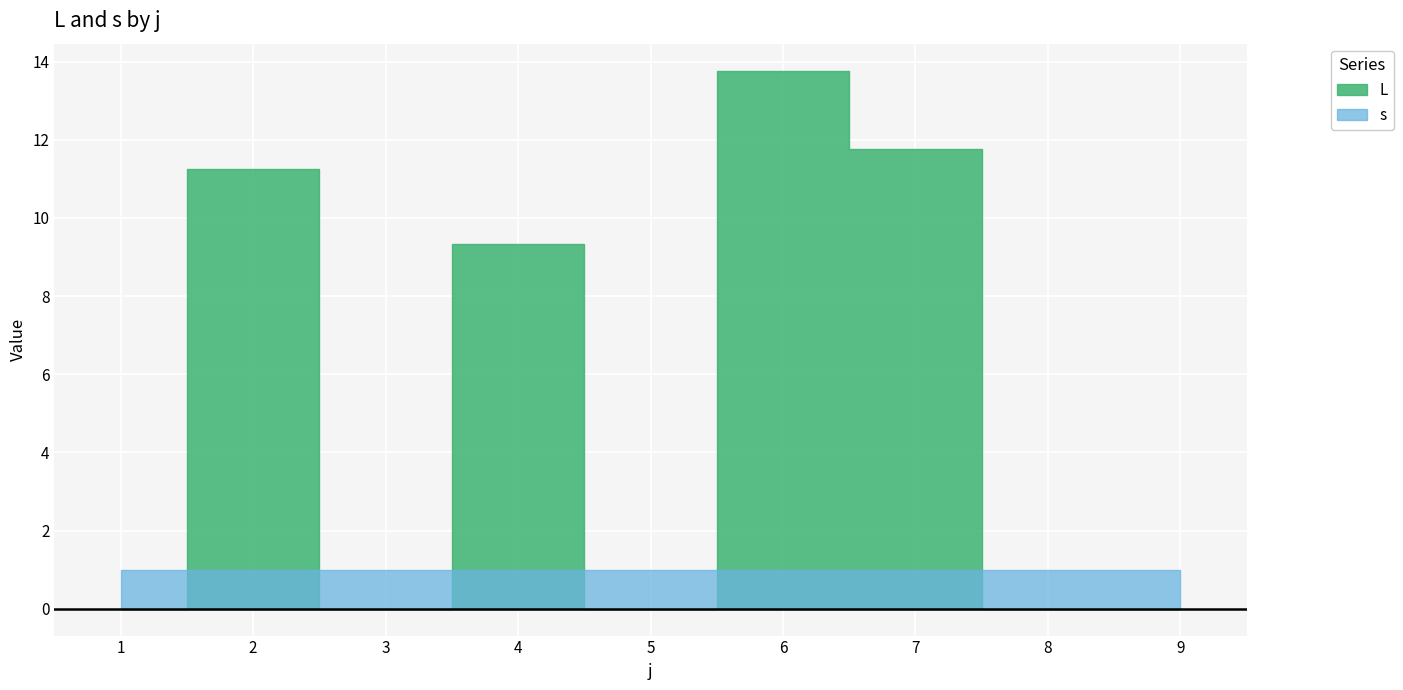

How many categories are shown in the chart?

9